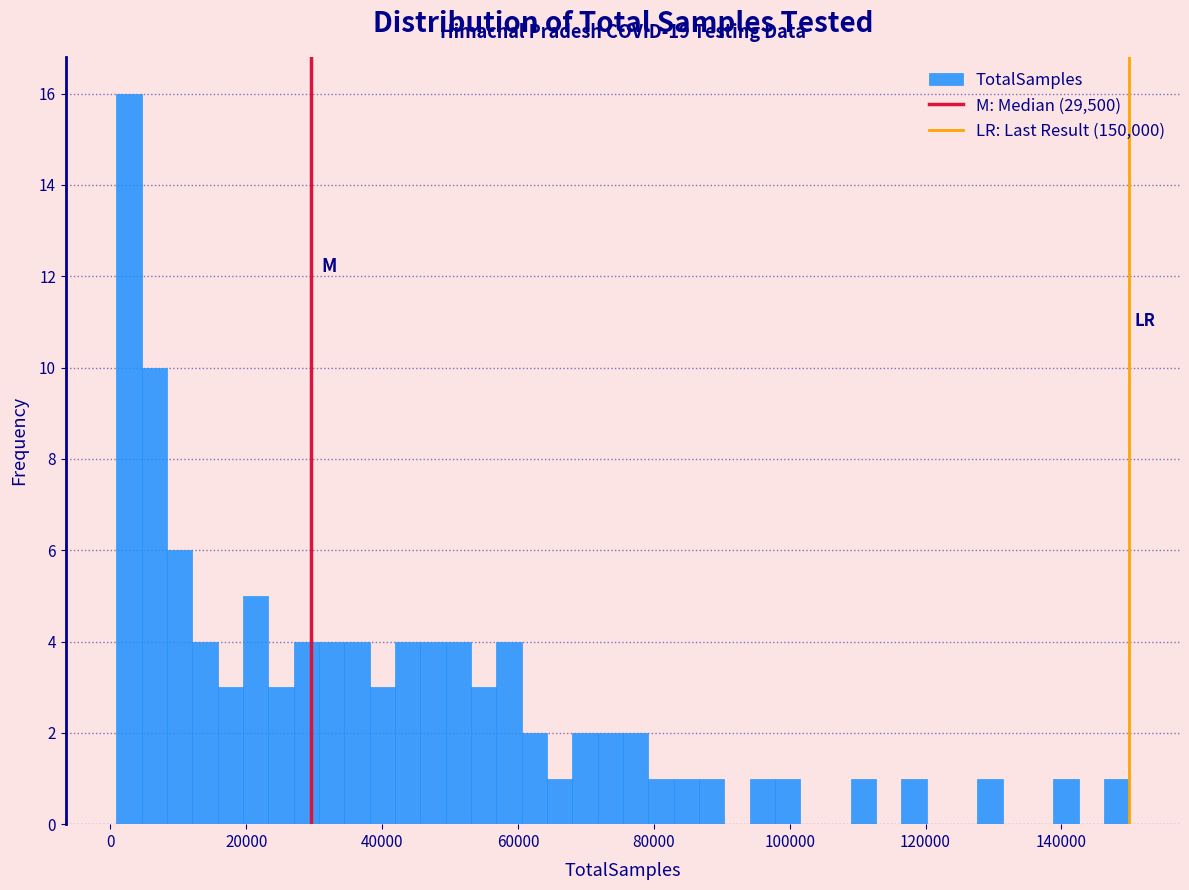

Around what value on the x-axis is the tallest bar? Give the approximate position of its centre, as read against the axis.

2000